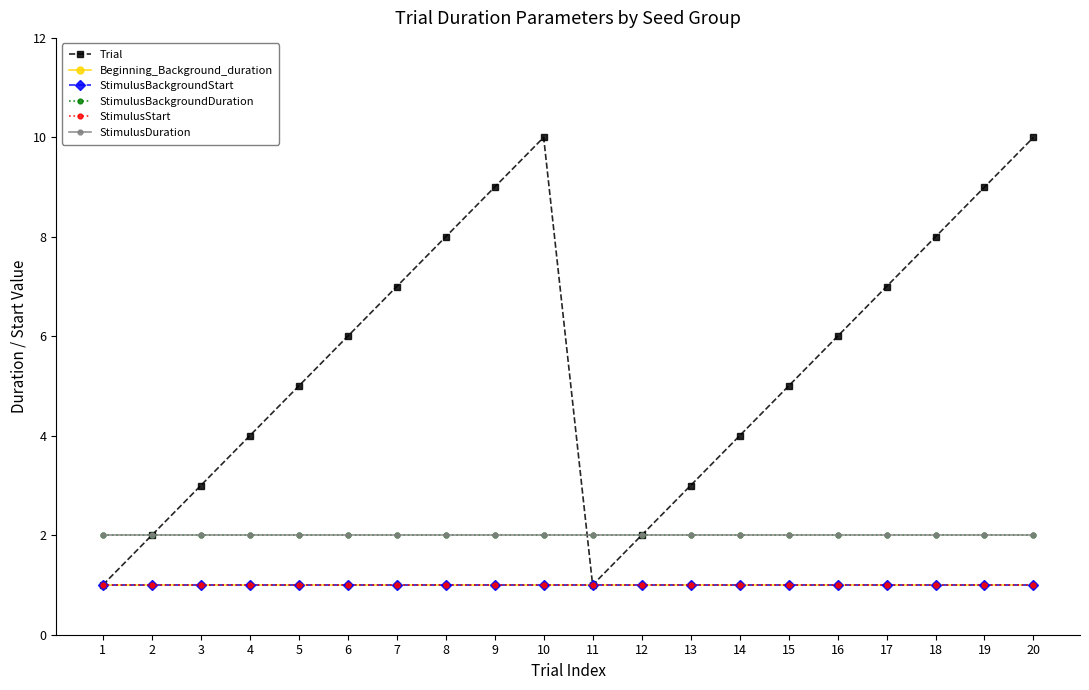

Reading right to left, list all the values displayed in this chart.

Trial: 20=10	19=9	18=8	17=7	16=6	15=5	14=4	13=3	12=2	11=1	10=10	9=9	8=8	7=7	6=6	5=5	4=4	3=3	2=2	1=1
Beginning_Background_duration: 20=1	19=1	18=1	17=1	16=1	15=1	14=1	13=1	12=1	11=1	10=1	9=1	8=1	7=1	6=1	5=1	4=1	3=1	2=1	1=1
StimulusBackgroundStart: 20=1	19=1	18=1	17=1	16=1	15=1	14=1	13=1	12=1	11=1	10=1	9=1	8=1	7=1	6=1	5=1	4=1	3=1	2=1	1=1
StimulusBackgroundDuration: 20=2	19=2	18=2	17=2	16=2	15=2	14=2	13=2	12=2	11=2	10=2	9=2	8=2	7=2	6=2	5=2	4=2	3=2	2=2	1=2
StimulusStart: 20=1	19=1	18=1	17=1	16=1	15=1	14=1	13=1	12=1	11=1	10=1	9=1	8=1	7=1	6=1	5=1	4=1	3=1	2=1	1=1
StimulusDuration: 20=2	19=2	18=2	17=2	16=2	15=2	14=2	13=2	12=2	11=2	10=2	9=2	8=2	7=2	6=2	5=2	4=2	3=2	2=2	1=2